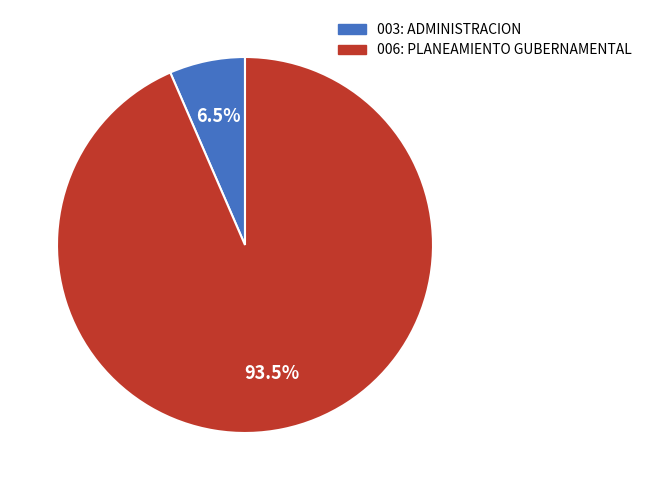

How much of the chart is everything except 003: ADMINISTRACION?

93.5%